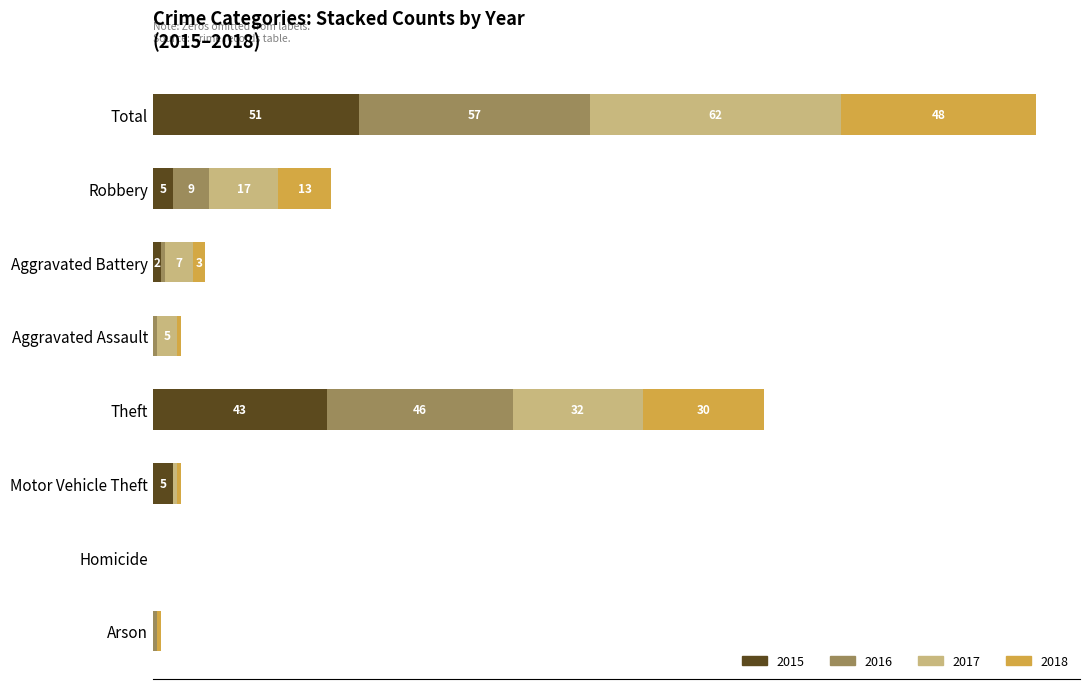

At which category is the sum across all series the highest?

Total